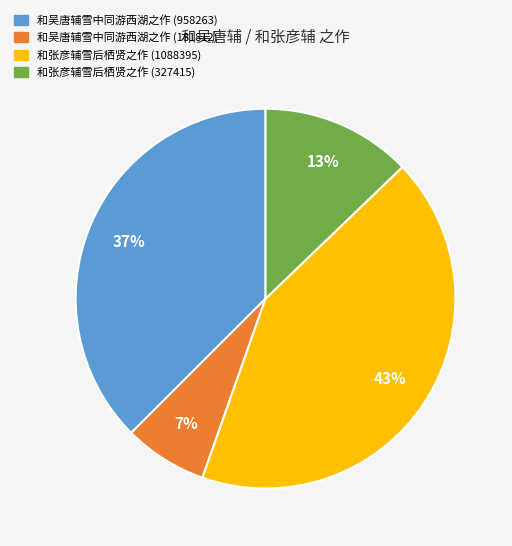

The 和张彦辅雪后栖贤之作 (327415) slice represents 25% of the pie. True or false?

False